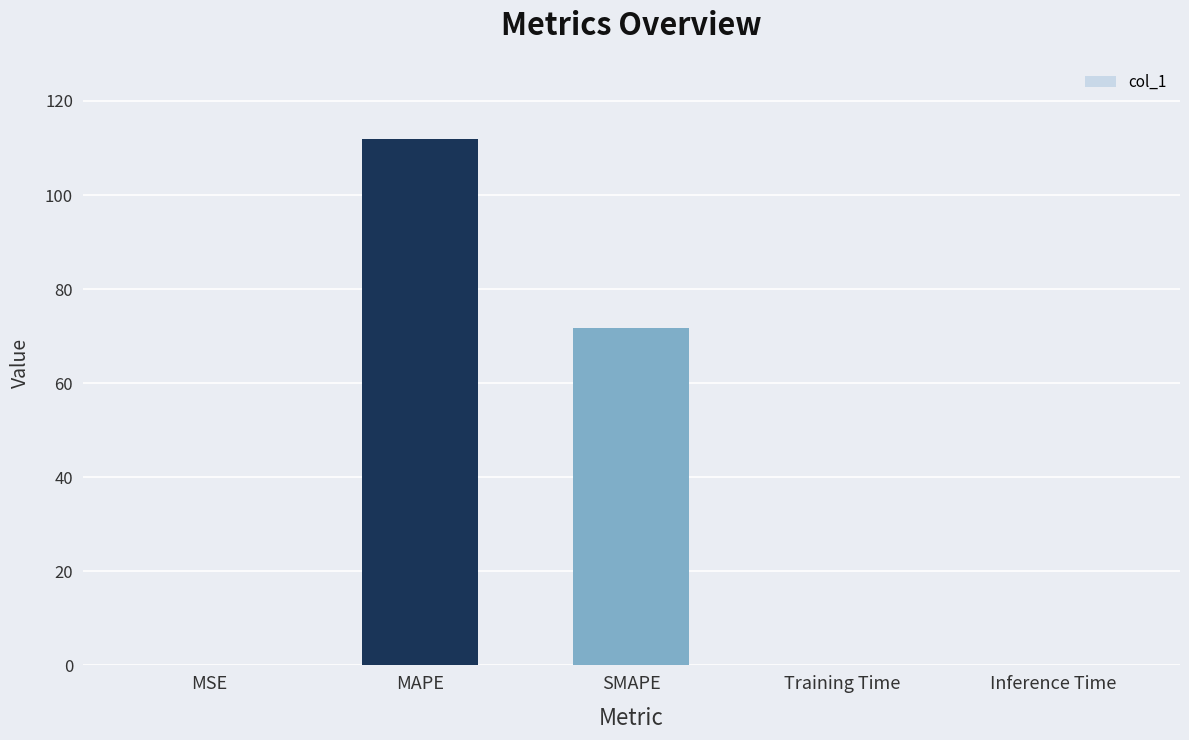

The chart shows a value of 195.2 at MAPE. True or false?

False